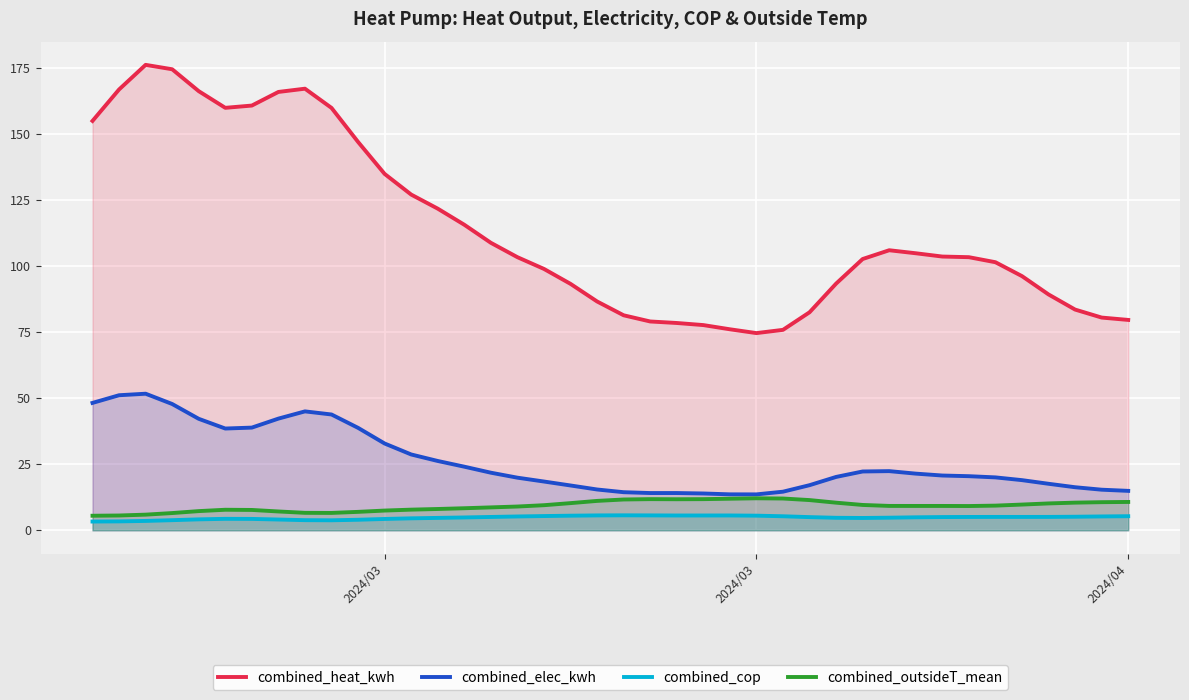

What are all the series names shown in the legend?

combined_heat_kwh, combined_elec_kwh, combined_cop, combined_outsideT_mean